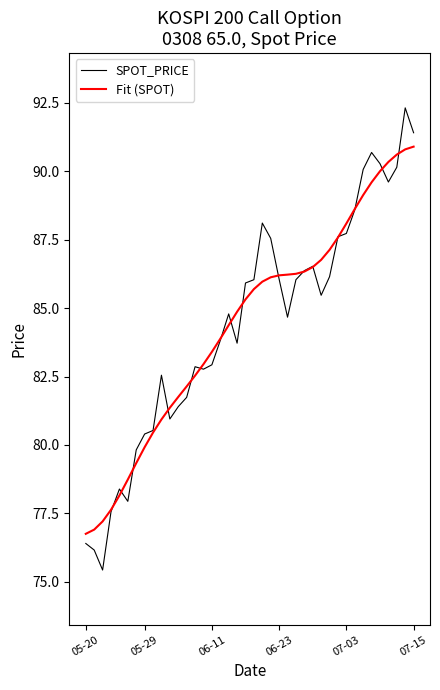

Which series has the largest range (max minus min)?

SPOT_PRICE